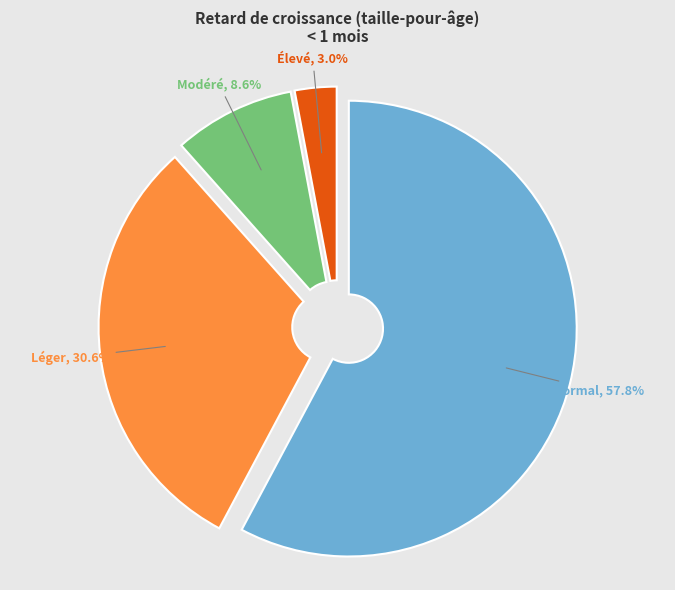

Does any single category account for the majority?

Yes